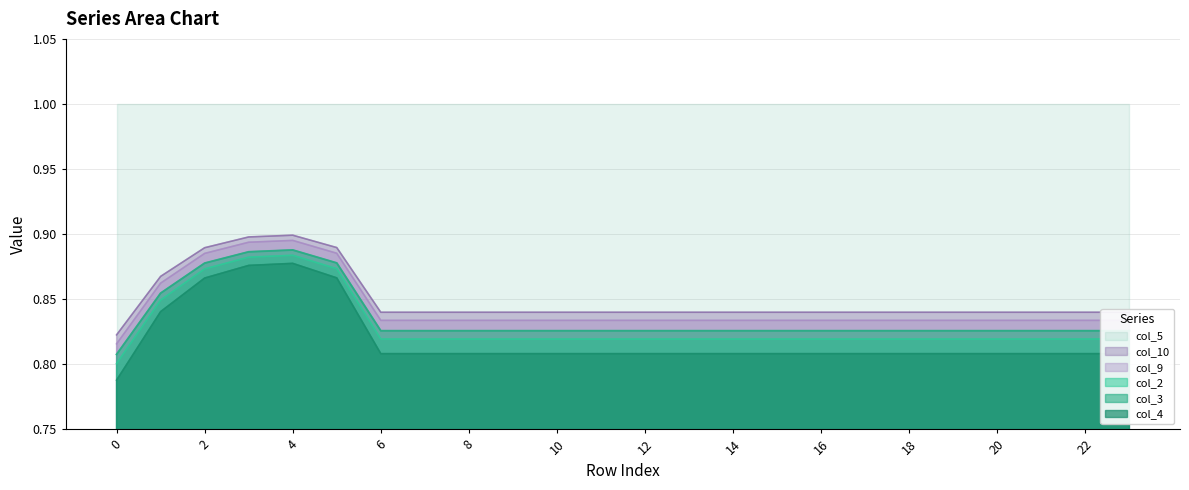

What is the highest value of the col_5 series?

1.0